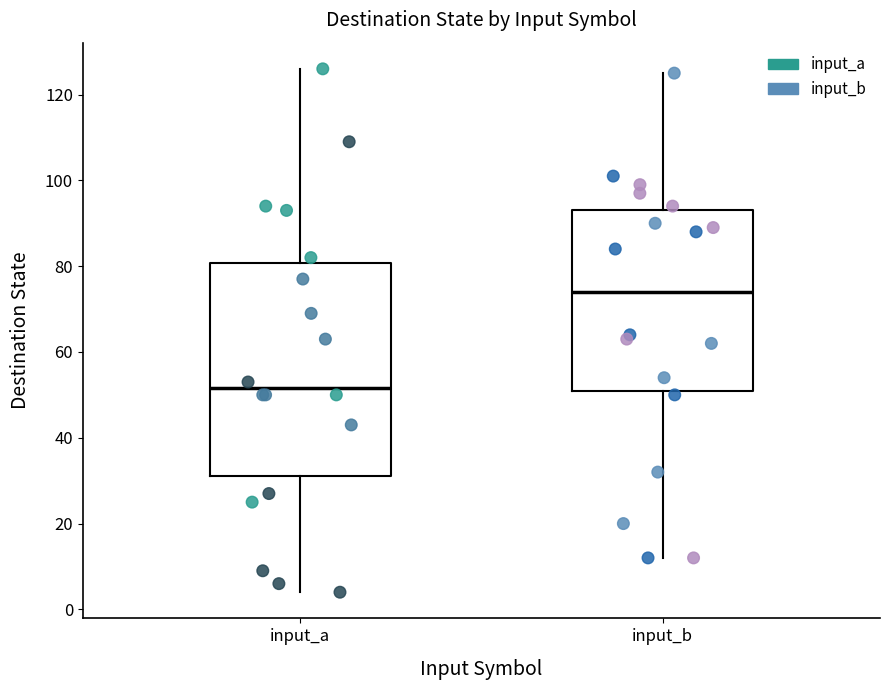

Reading left to right, transcribe this box plot: for each box, give where its median line is, the range the box spans, and where its two whiskers end, as read against the y-axis. The values are not printed on the chart, so give them approximately, as read against the axis.

input_a: median 52, box 32 to 80, whiskers 4 to 126
input_b: median 74, box 52 to 94, whiskers 12 to 126